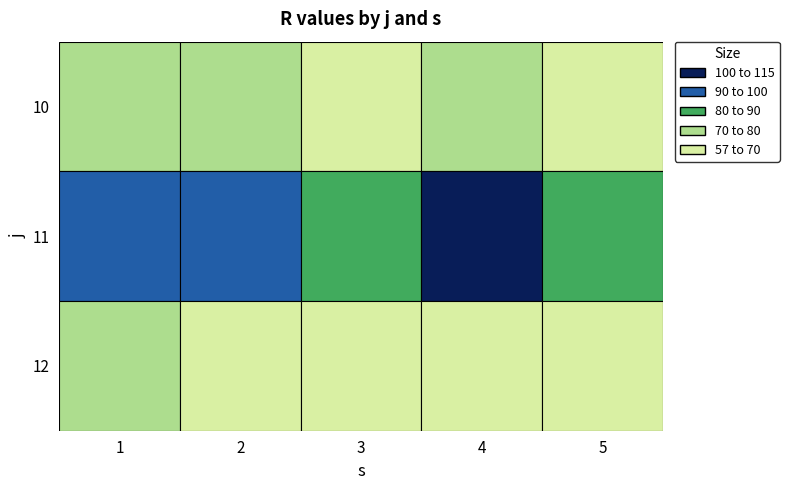

Rank the series by their maximum value, from lowest to highest.

12, 10, 11